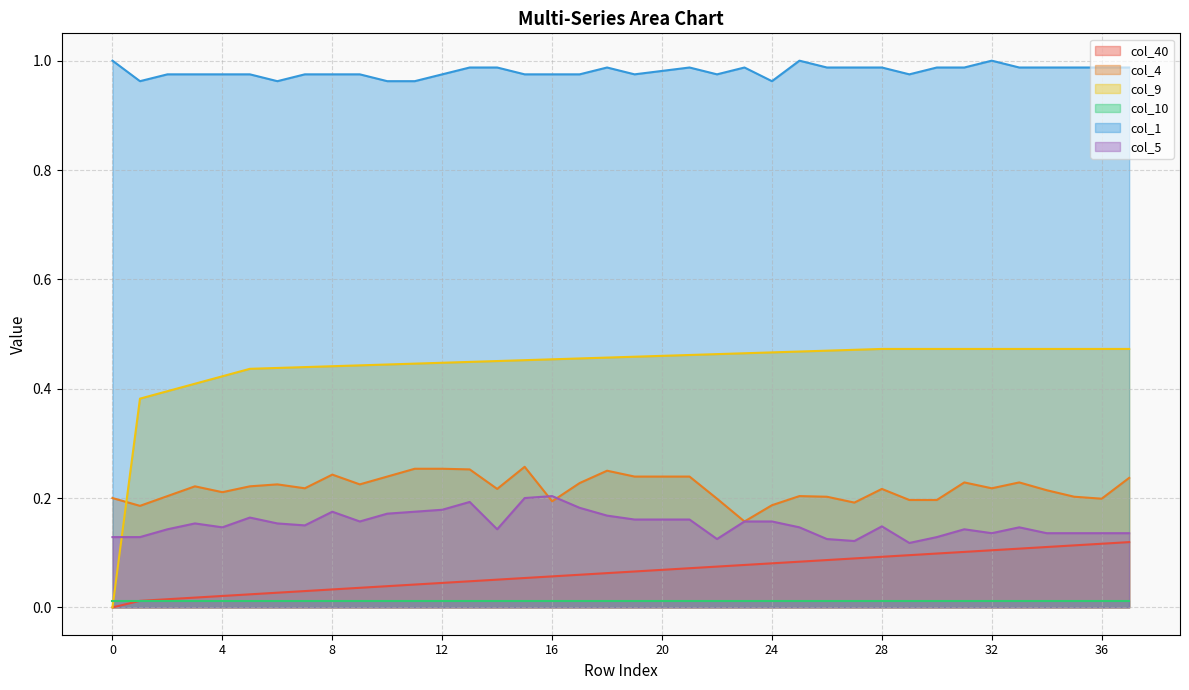

How many lines are shown in the chart?

6